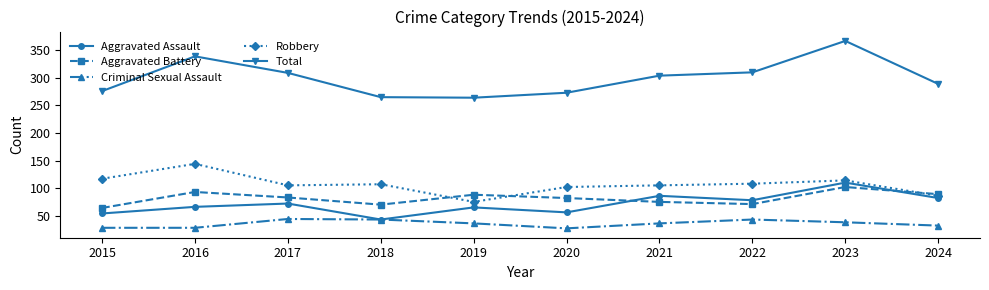

List the series in order of their peak value, highest first.

Total, Robbery, Aggravated Assault, Aggravated Battery, Criminal Sexual Assault